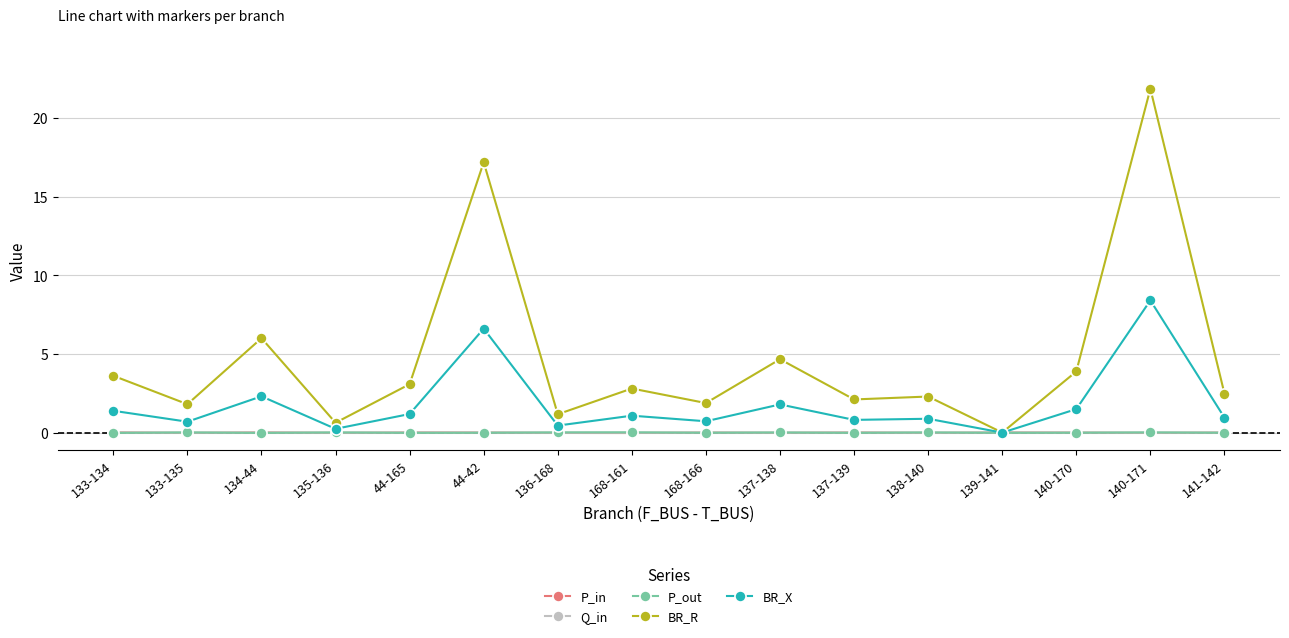

The BR_X series shows 3.8 at 134-44. True or false?

False